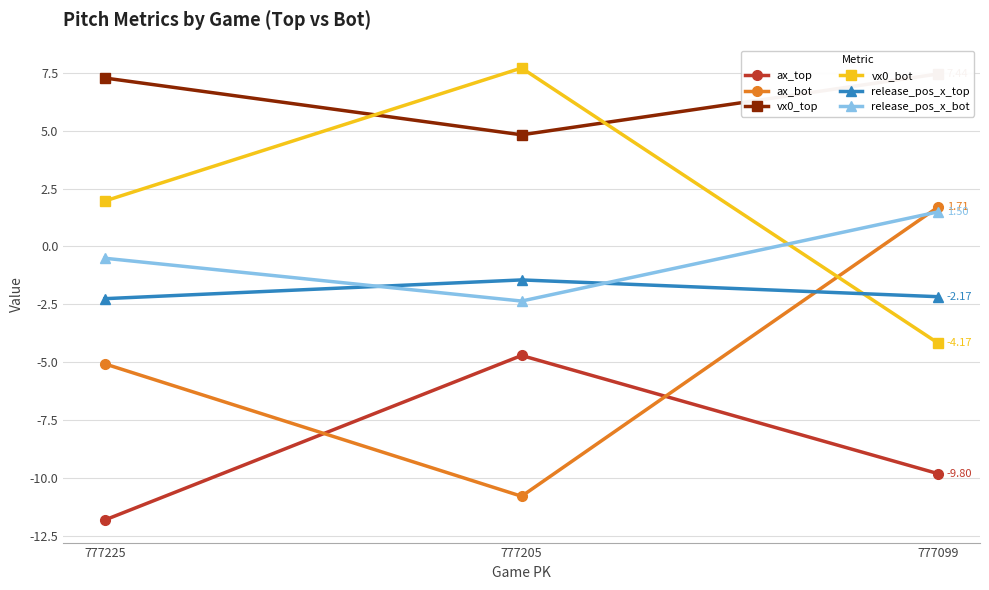

What is the difference between the release_pos_x_bot values at 777205 and 777099?

3.8